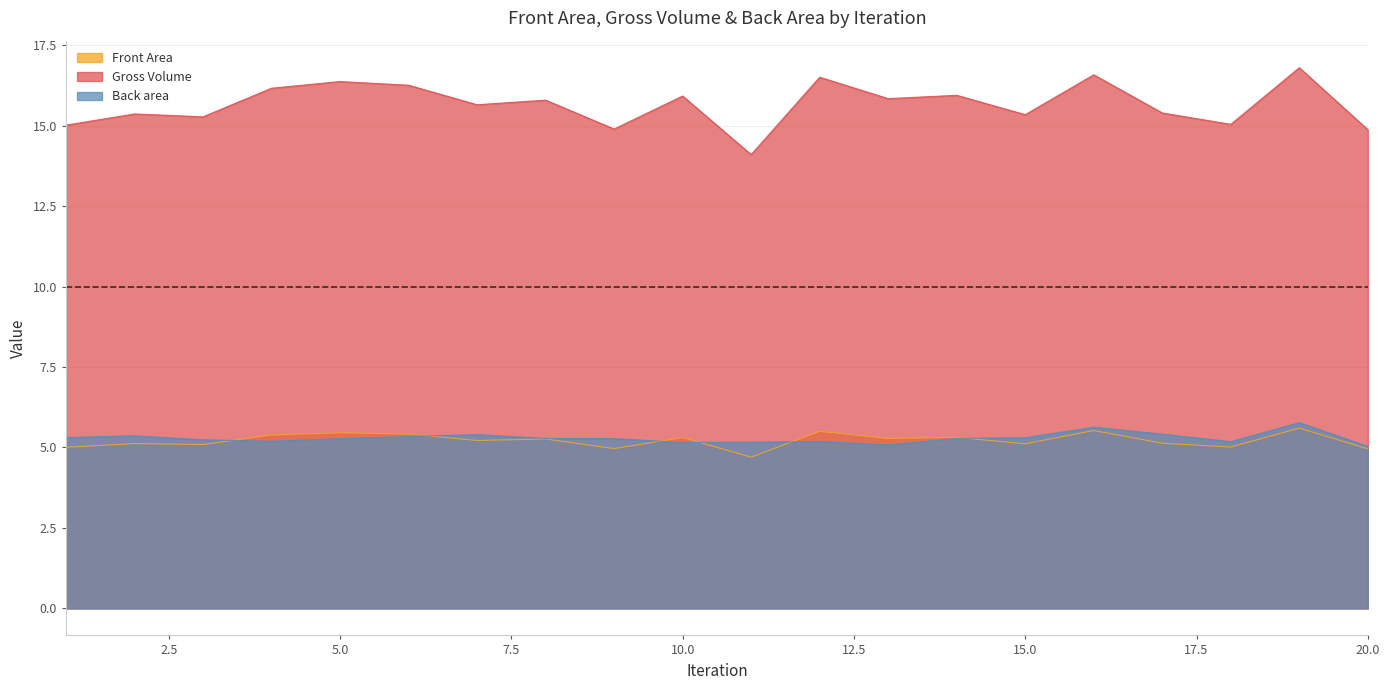

How many lines are shown in the chart?

3